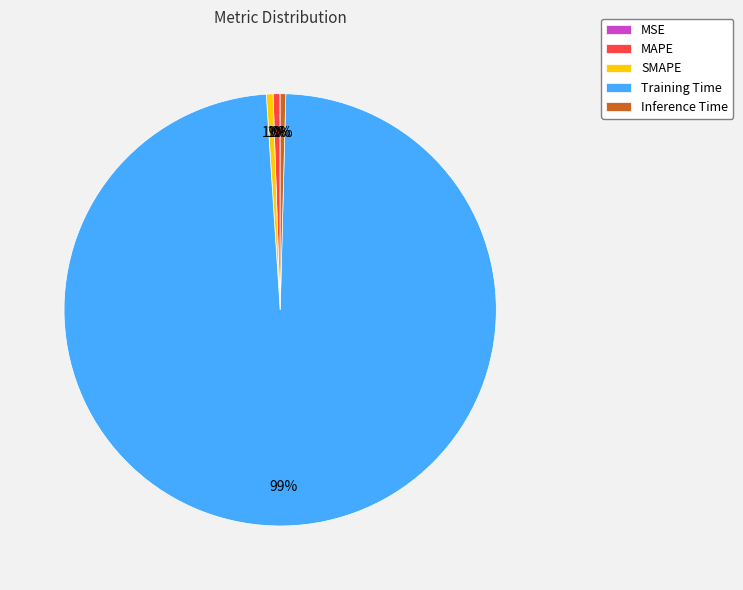

Which slice is the largest?

Training Time